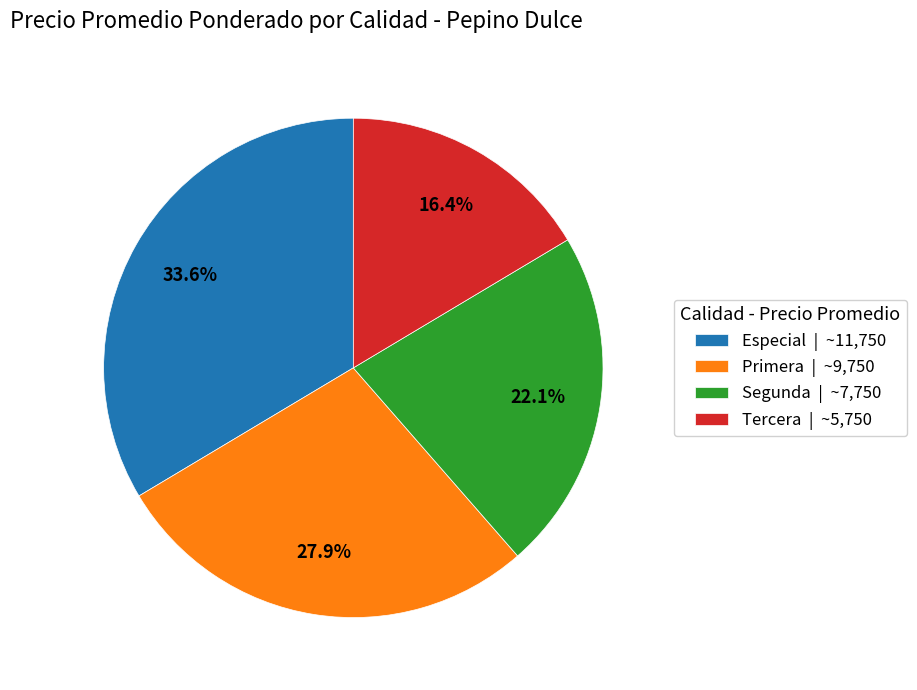

To the nearest percent, what portion does Tercera represent?

16%